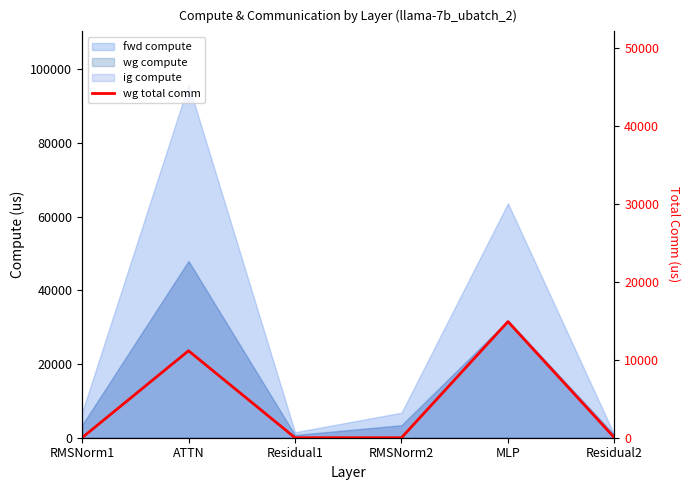

Rank the categories by value from lowest to highest.

RMSNorm1, Residual1, RMSNorm2, Residual2, ATTN, MLP